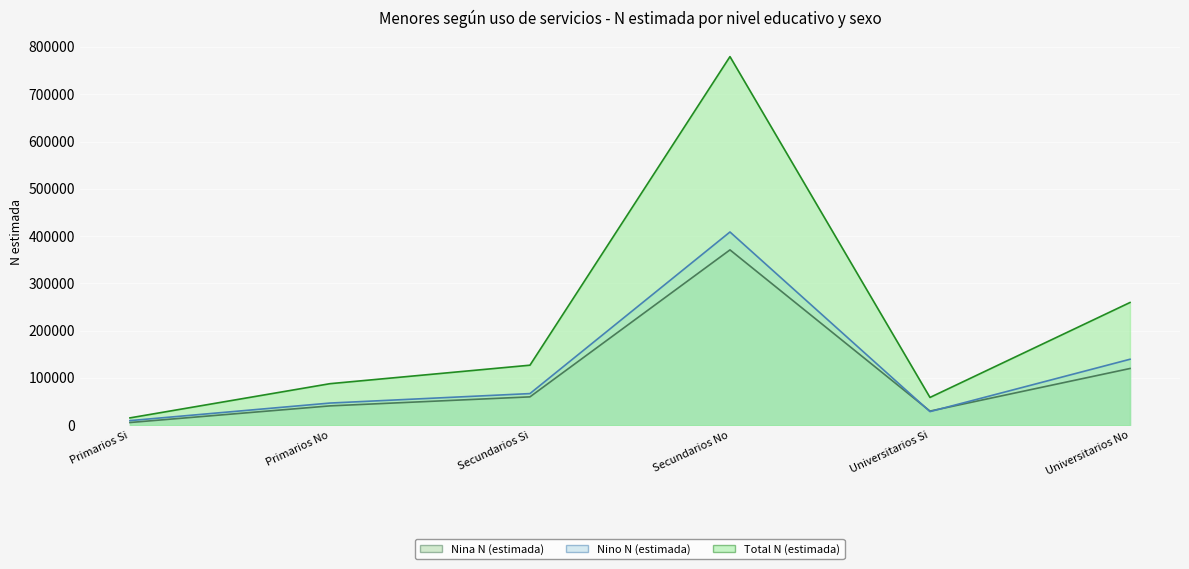

Does the chart display data point markers on the line(s)?

No